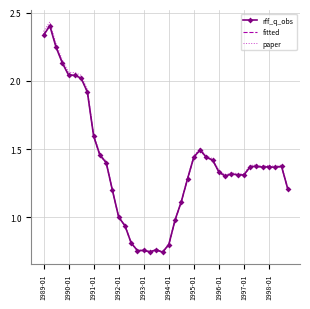

What is the sum of all fitted values?

55.3